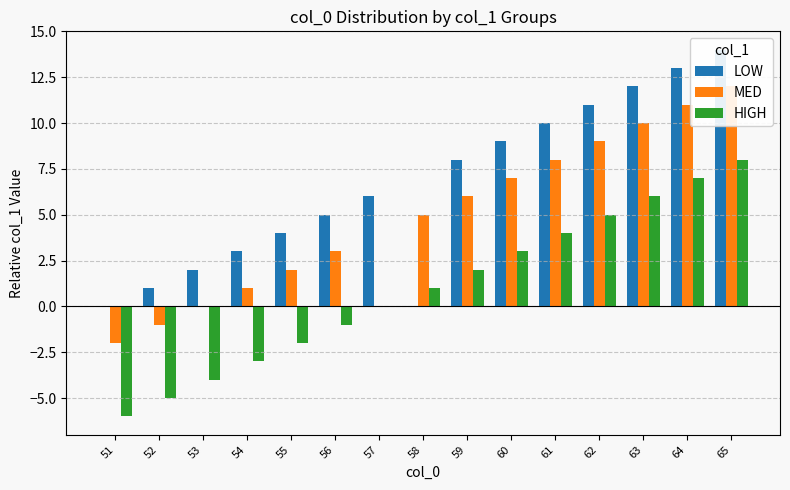

What is the value of the LOW bar at the 9th from the left?

8